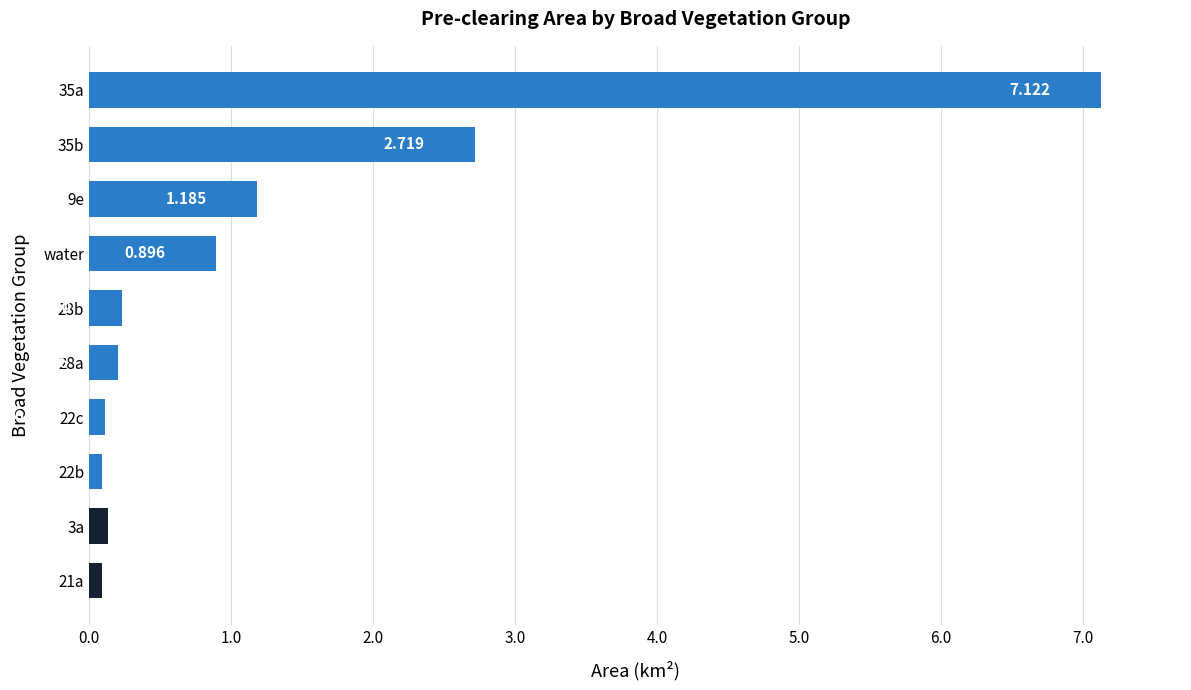

What is the label of the 4th bar from the top?

water